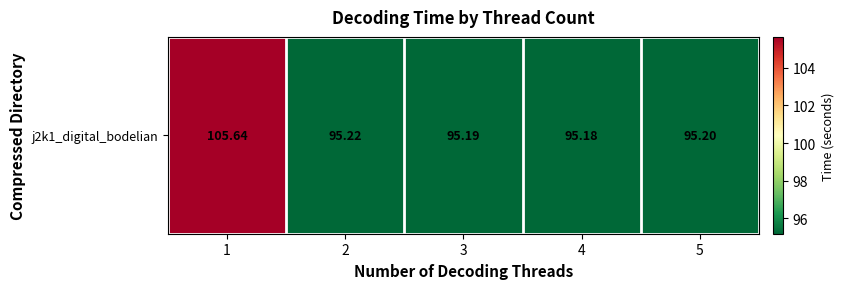

List the labels in order of value, smallest first.

4, 3, 5, 2, 1